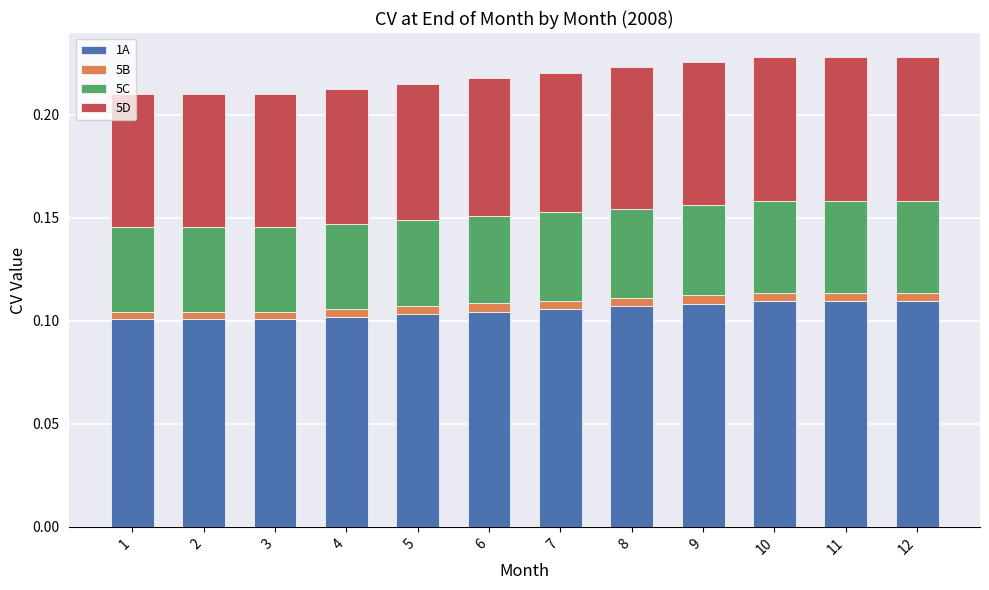

True or false: 1A has a value of 0.1 at 5.

True